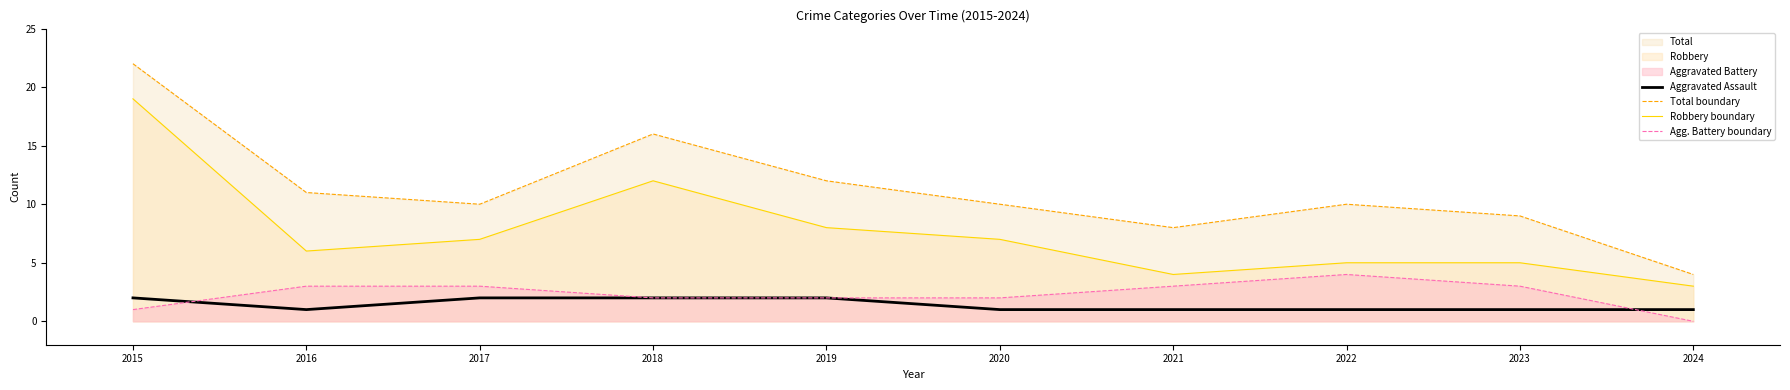

What is the spread (max minus min) of values at 2018?

14